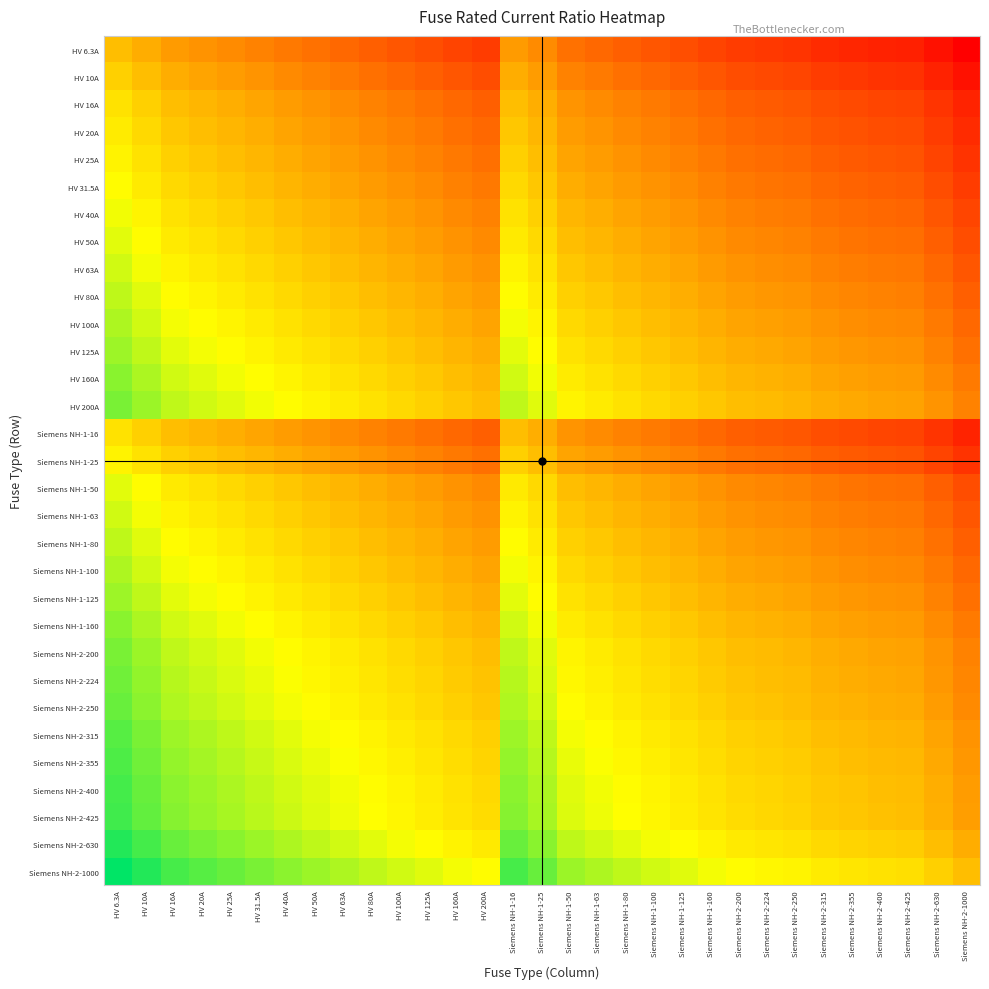

What is the total value across all series at Siemens NH-1-16?

22.9